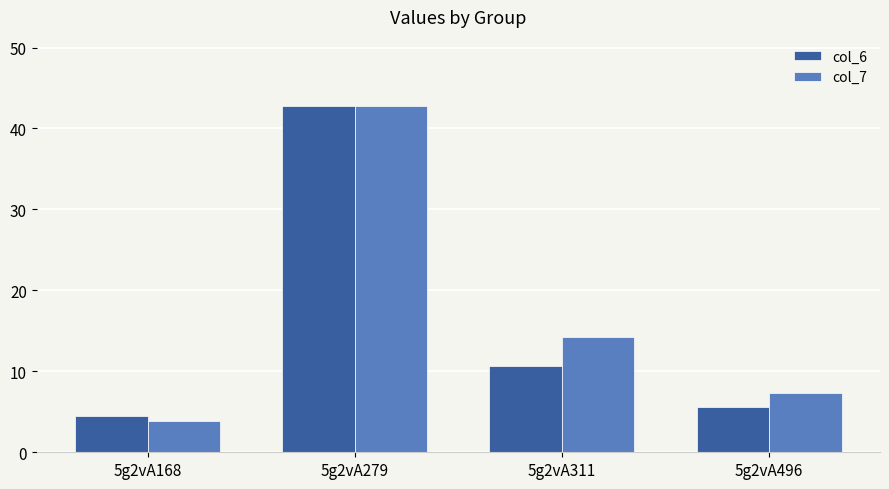

How many bars are there in total?

8